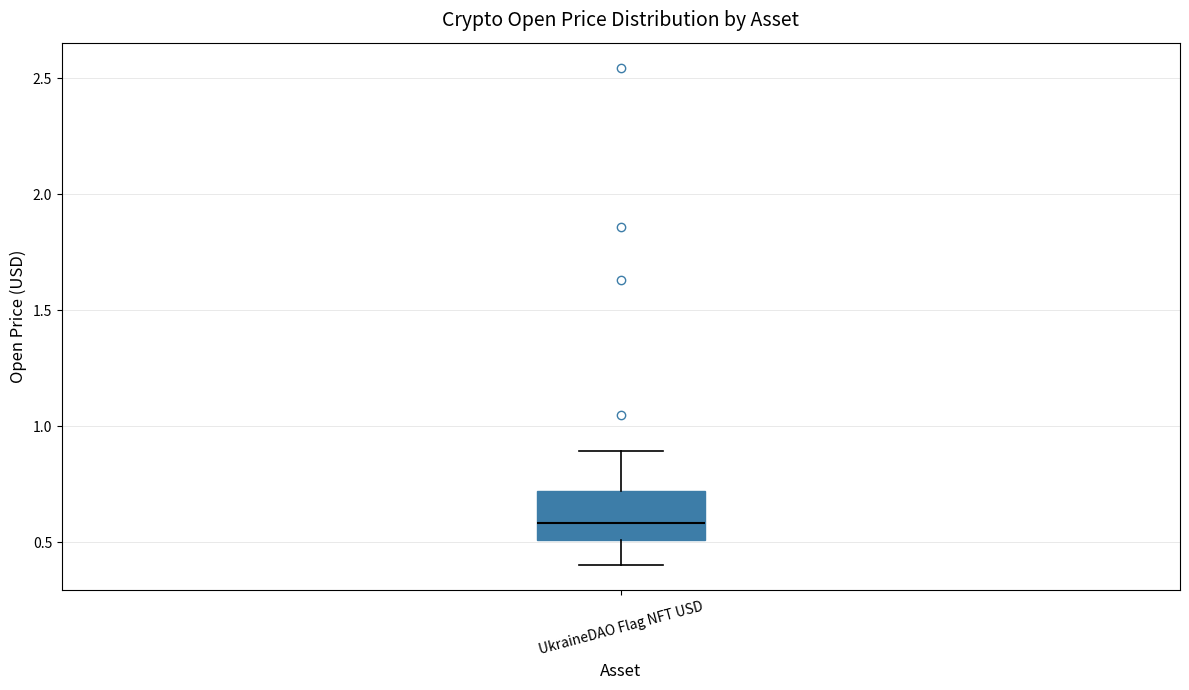

Read this box plot against the y-axis: the position of the median line, the range covered by the box, and the ends of both whiskers. The values are not printed on the chart, so give them approximately, as read against the axis.

median 0.6, box 0.5 to 0.7, whiskers 0.4 to 0.9